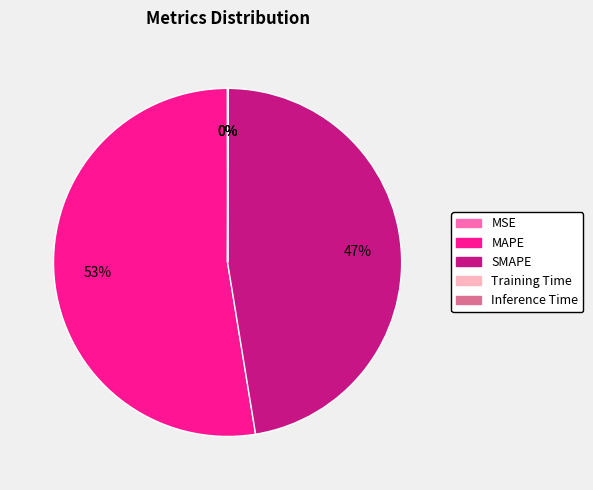

What is the largest slice in the pie chart?

MAPE